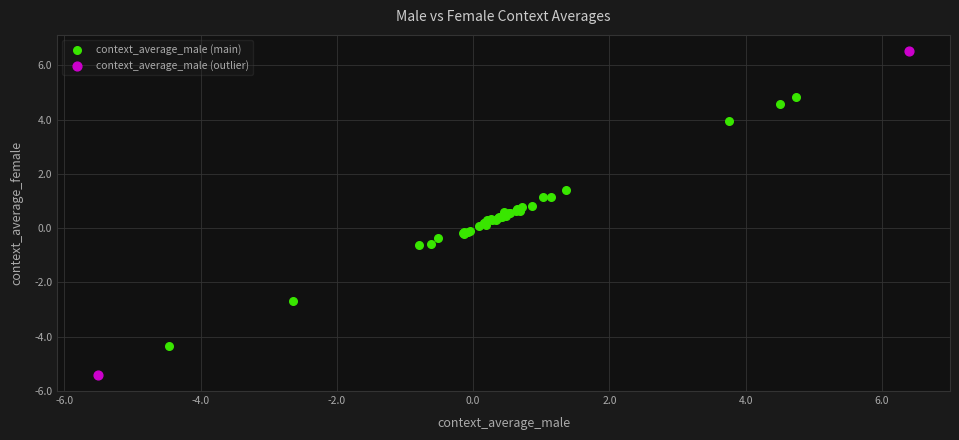

Which series reaches the minimum Y coordinate?

context_average_male (outlier)